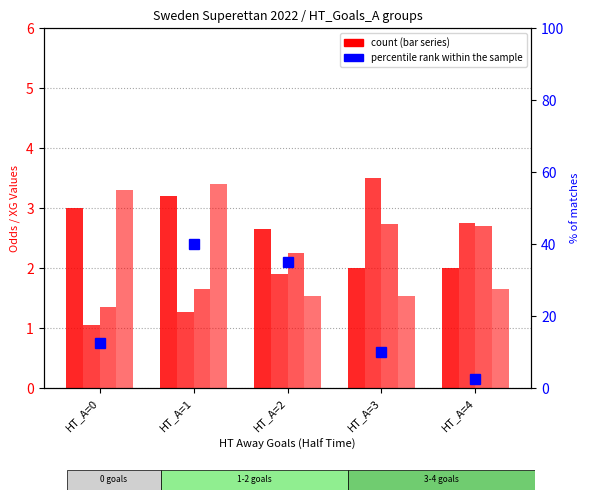

True or false: percentile rank within the sample has a value of 10.0 at HT_A=3.

True